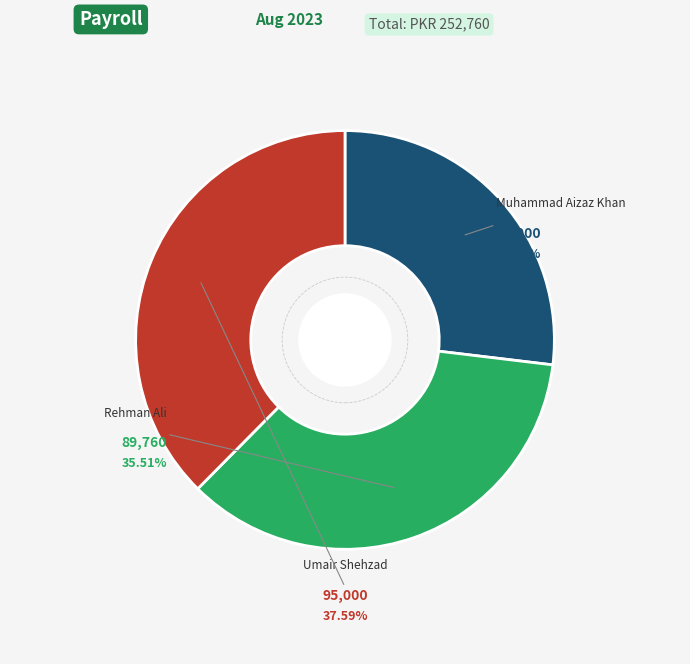

True or false: Rehman Ali accounts for 36% of the total.

True